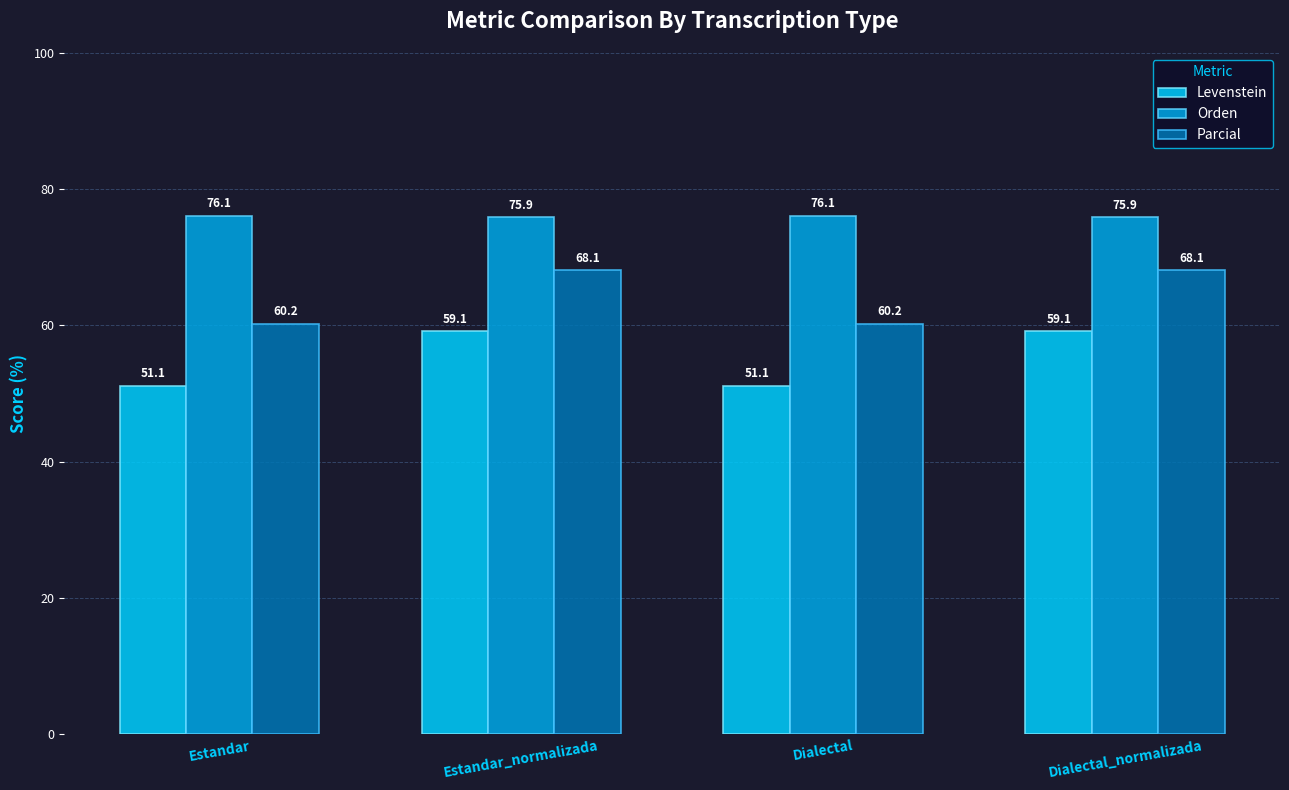

Reading left to right, list all the values displayed in this chart.

Levenstein: 51.1	59.1	51.1	59.1
Orden: 76.1	75.9	76.1	75.9
Parcial: 60.2	68.1	60.2	68.1